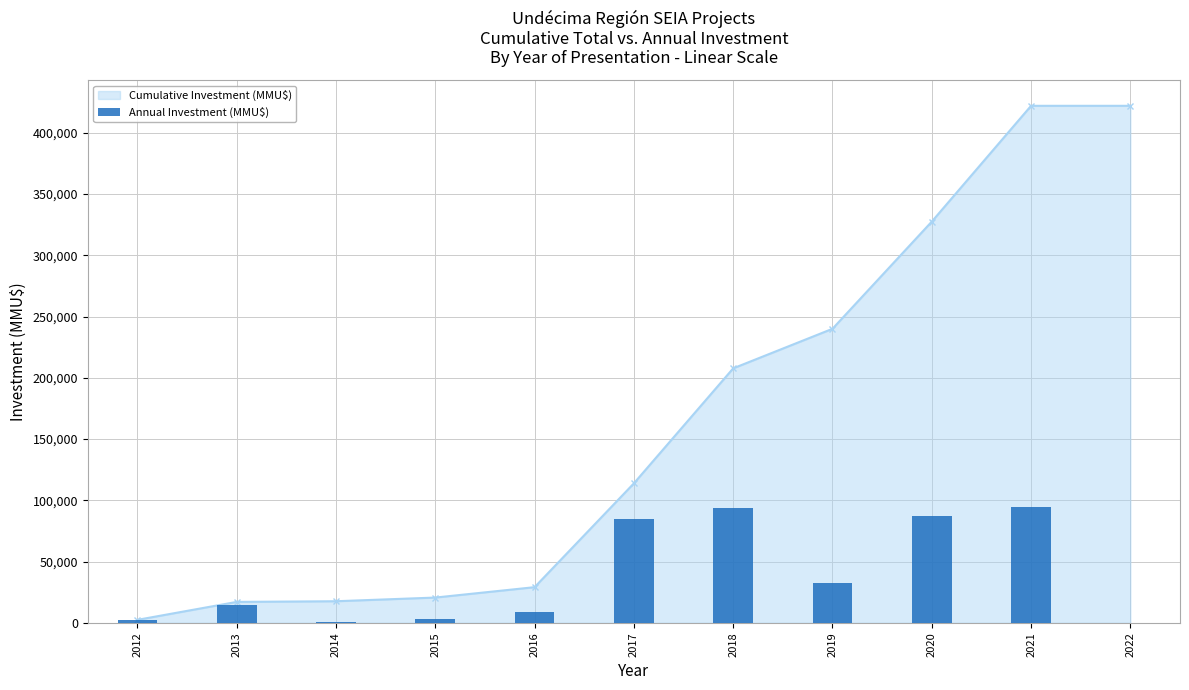

Rank the categories by value from lowest to highest.

2022, 2014, 2012, 2015, 2016, 2013, 2019, 2017, 2020, 2018, 2021